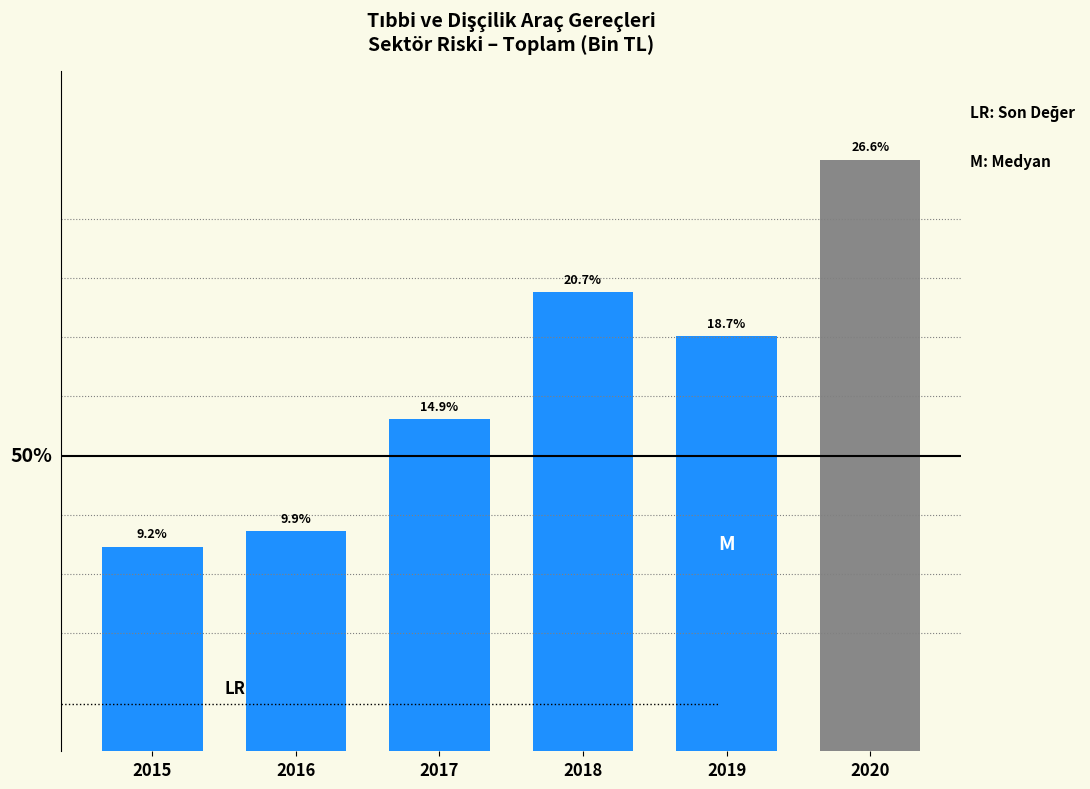

Rank the categories by value from lowest to highest.

2015, 2016, 2017, 2019, 2018, 2020